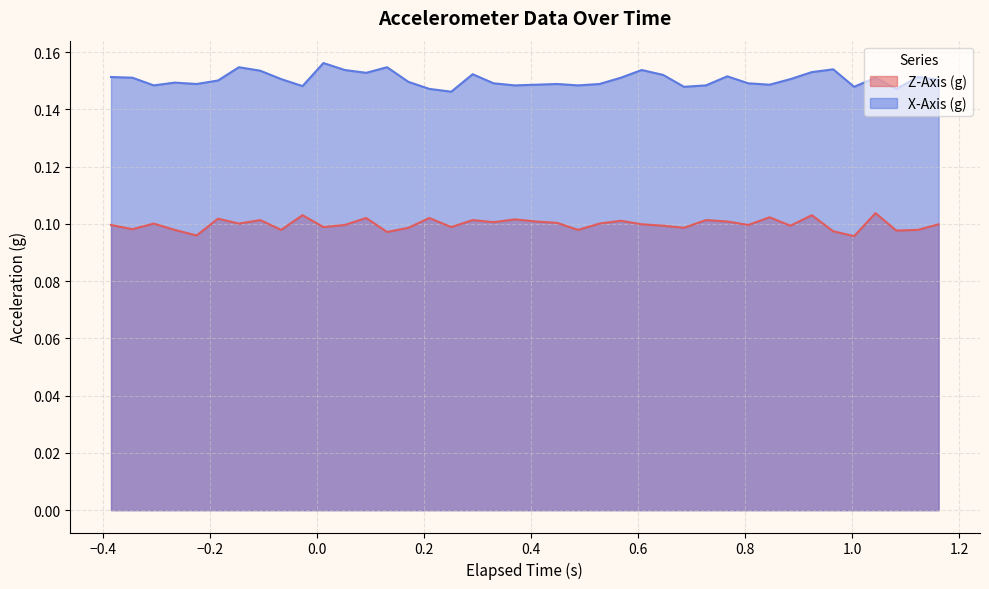

List the series in order of their peak value, lowest first.

Z-Axis (g), X-Axis (g)